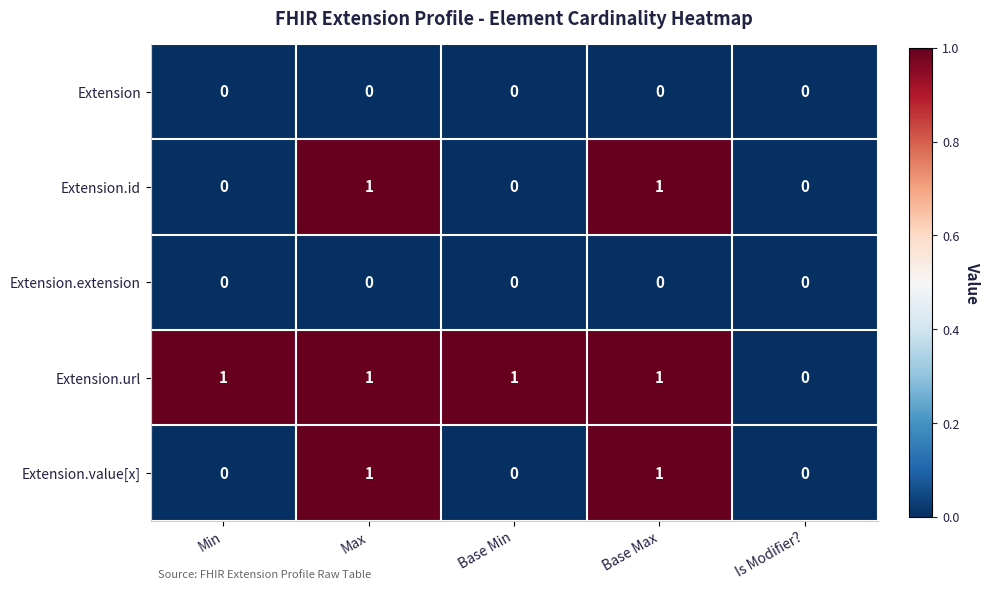

What is the total value across all series at Base Max?

3